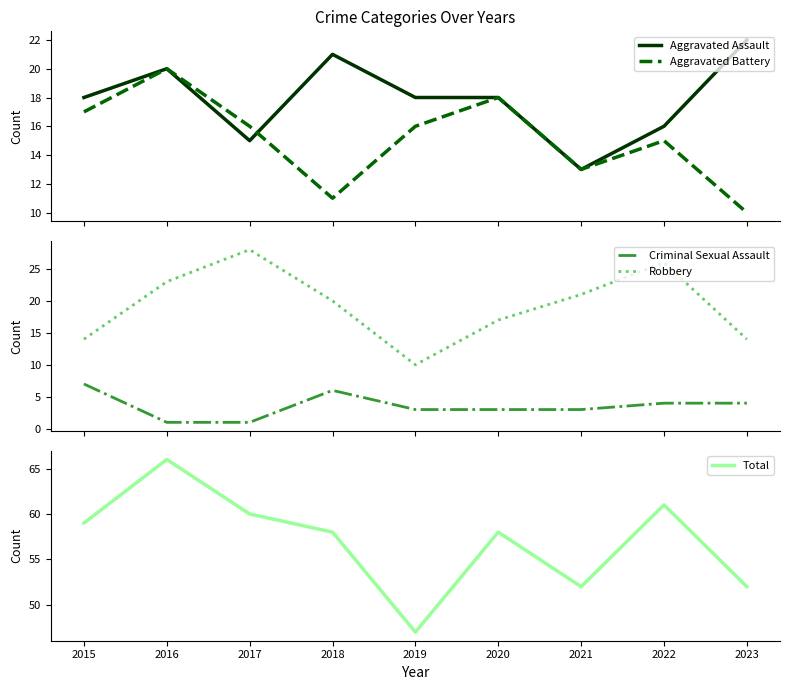

What is the difference between the highest and lowest values at 2016?

65